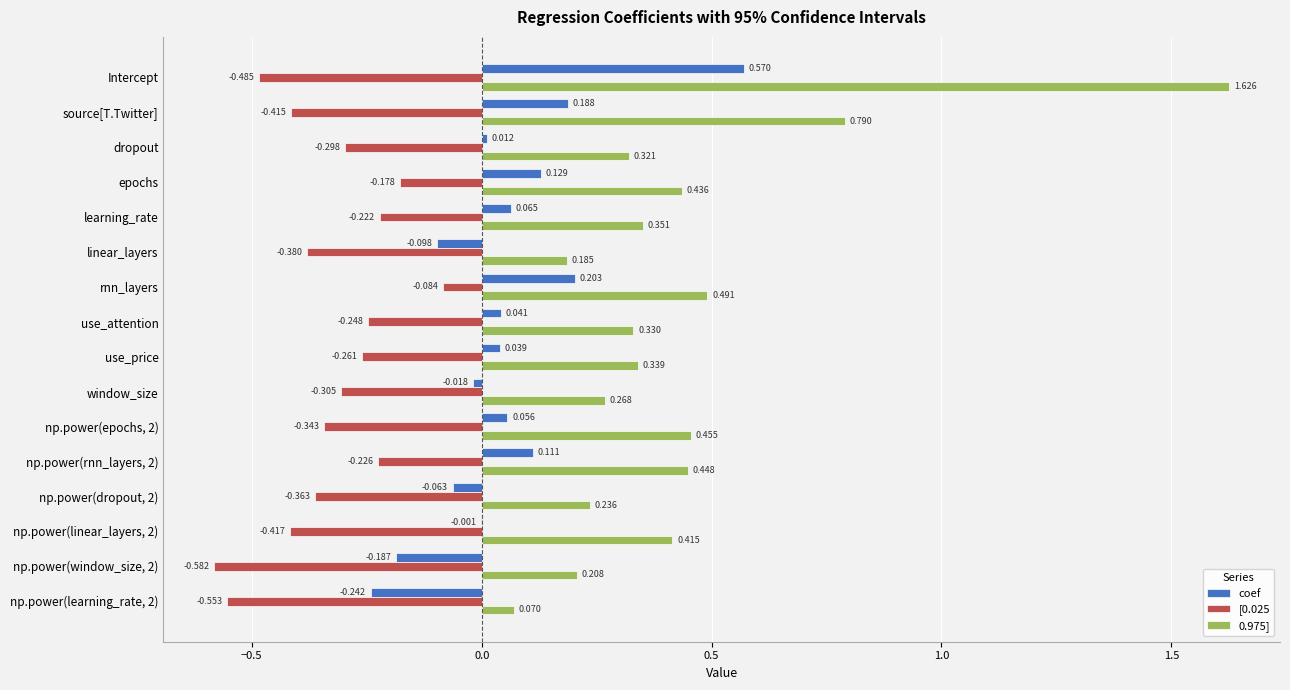

At which category is the sum across all series the highest?

Intercept